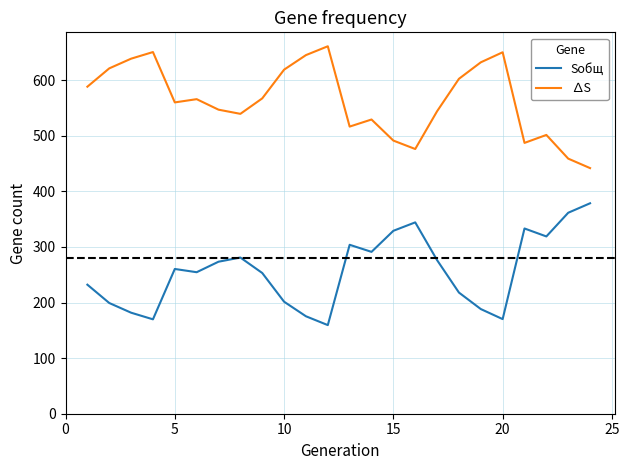

What is the difference between the maximum and minimum values in the Sобщ series?

219.1